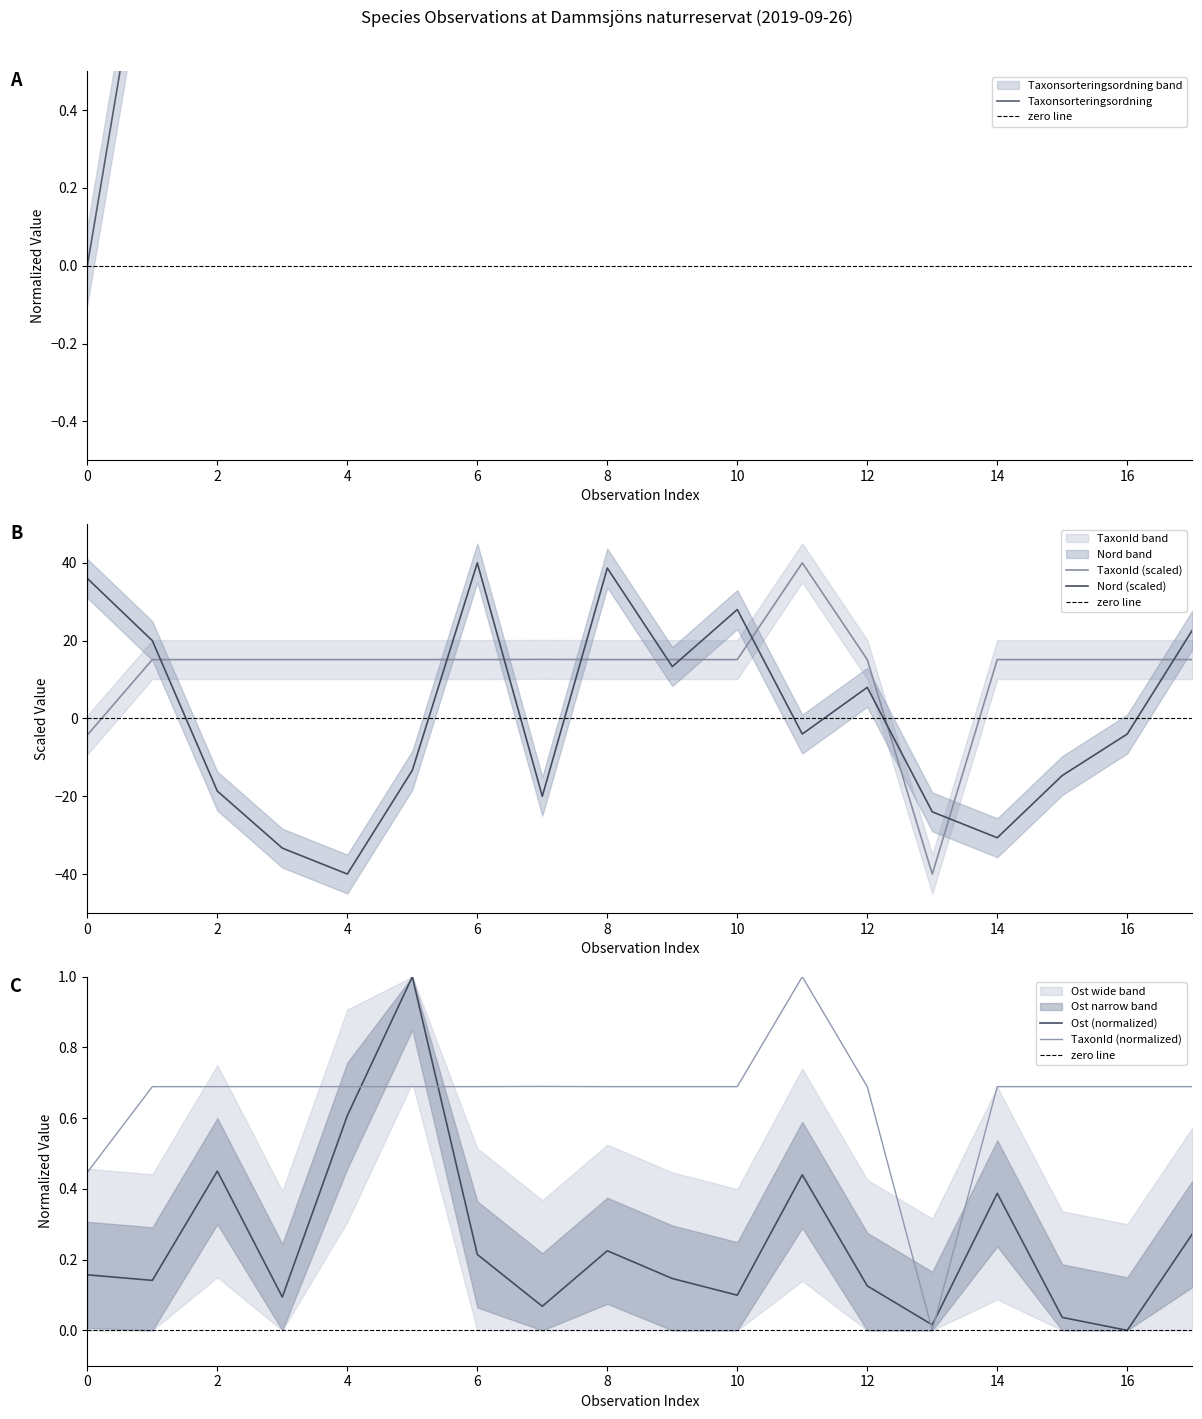

What is the difference between the highest and lowest values at 15?

29.8